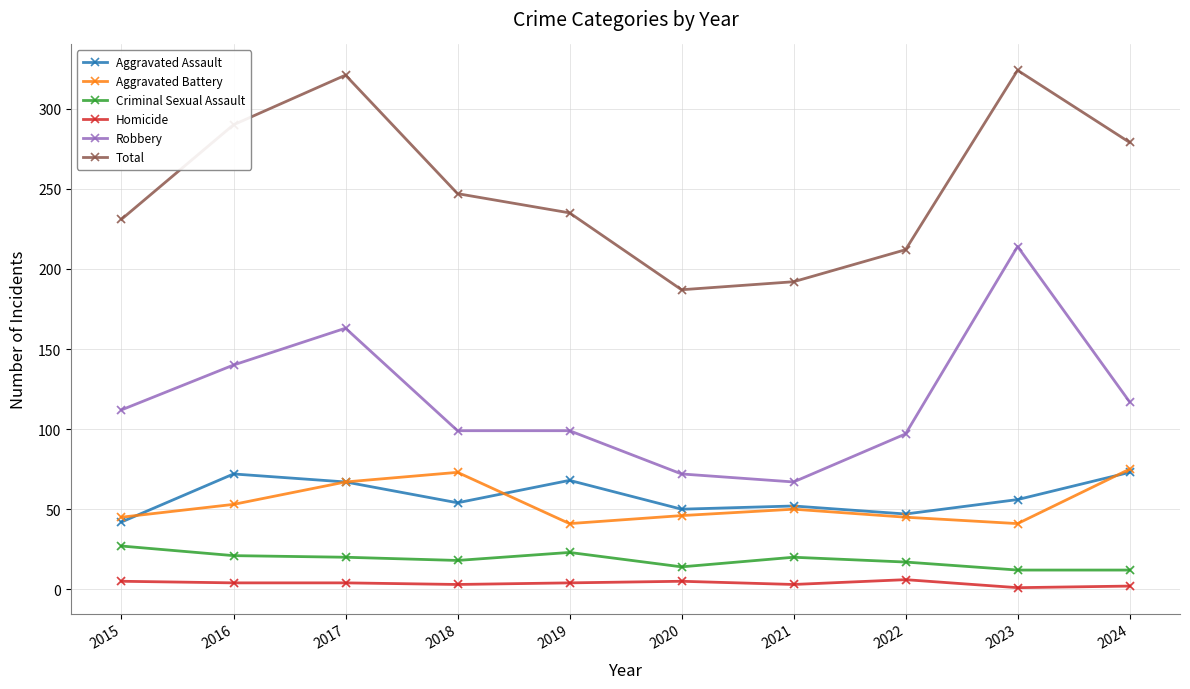

Is the value of Aggravated Battery at 2015 greater than the value of Total at 2019?

No